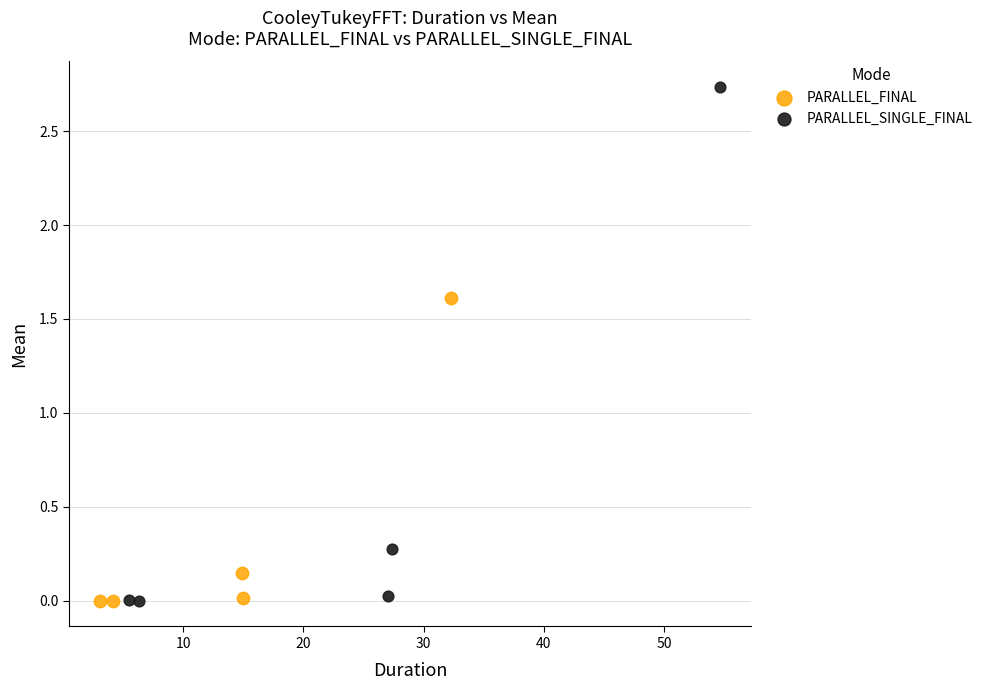

Which series contains the highest Y value?

PARALLEL_SINGLE_FINAL